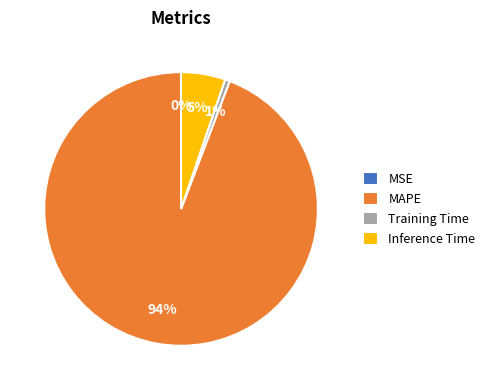

To the nearest percent, what is the average slice percentage?

25%